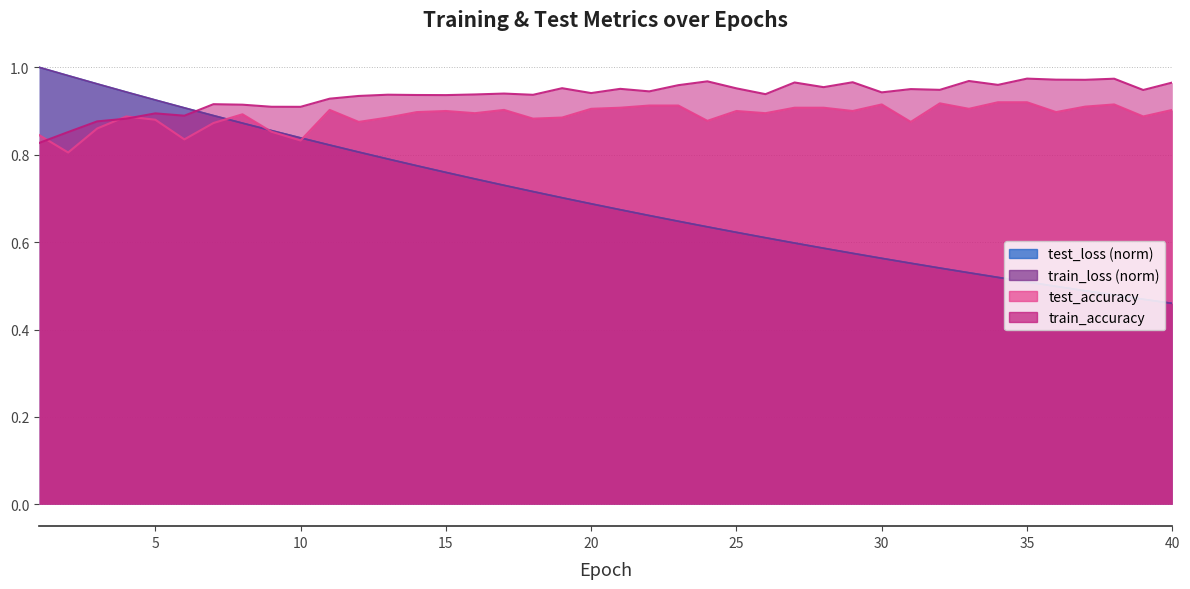

Reading right to left, list all the values displayed in this chart.

test_loss: 40=0.5	39=0.5	38=0.5	37=0.5	36=0.5	35=0.5	34=0.5	33=0.5	32=0.5	31=0.6	30=0.6	29=0.6	28=0.6	27=0.6	26=0.6	25=0.6	24=0.6	23=0.6	22=0.7	21=0.7	20=0.7	19=0.7	18=0.7	17=0.7	16=0.7	15=0.8	14=0.8	13=0.8	12=0.8	11=0.8	10=0.8	9=0.9	8=0.9	7=0.9	6=0.9	5=0.9	4=0.9	3=1.0	2=1.0	1=1.0
train_loss: 40=0.5	39=0.5	38=0.5	37=0.5	36=0.5	35=0.5	34=0.5	33=0.5	32=0.5	31=0.6	30=0.6	29=0.6	28=0.6	27=0.6	26=0.6	25=0.6	24=0.6	23=0.6	22=0.7	21=0.7	20=0.7	19=0.7	18=0.7	17=0.7	16=0.7	15=0.8	14=0.8	13=0.8	12=0.8	11=0.8	10=0.8	9=0.9	8=0.9	7=0.9	6=0.9	5=0.9	4=0.9	3=1.0	2=1.0	1=1.0
train_accuracy: 40=1.0	39=0.9	38=1.0	37=1.0	36=1.0	35=1.0	34=1.0	33=1.0	32=0.9	31=1.0	30=0.9	29=1.0	28=1.0	27=1.0	26=0.9	25=1.0	24=1.0	23=1.0	22=0.9	21=1.0	20=0.9	19=1.0	18=0.9	17=0.9	16=0.9	15=0.9	14=0.9	13=0.9	12=0.9	11=0.9	10=0.9	9=0.9	8=0.9	7=0.9	6=0.9	5=0.9	4=0.9	3=0.9	2=0.9	1=0.8
test_accuracy: 40=0.9	39=0.9	38=0.9	37=0.9	36=0.9	35=0.9	34=0.9	33=0.9	32=0.9	31=0.9	30=0.9	29=0.9	28=0.9	27=0.9	26=0.9	25=0.9	24=0.9	23=0.9	22=0.9	21=0.9	20=0.9	19=0.9	18=0.9	17=0.9	16=0.9	15=0.9	14=0.9	13=0.9	12=0.9	11=0.9	10=0.8	9=0.9	8=0.9	7=0.9	6=0.8	5=0.9	4=0.9	3=0.9	2=0.8	1=0.8